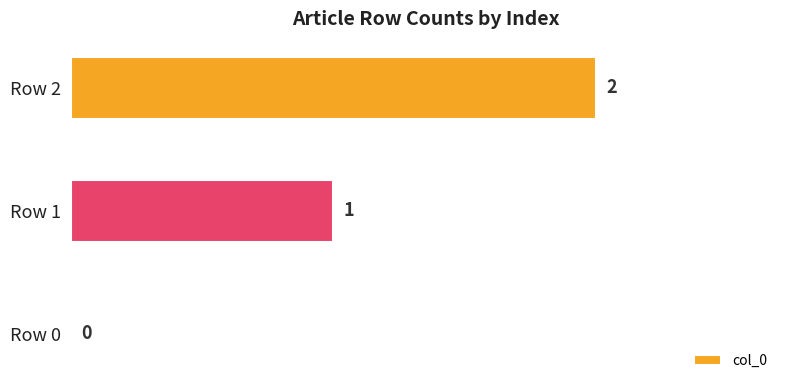

What is the sum of the values at Row 1 and Row 2?

3